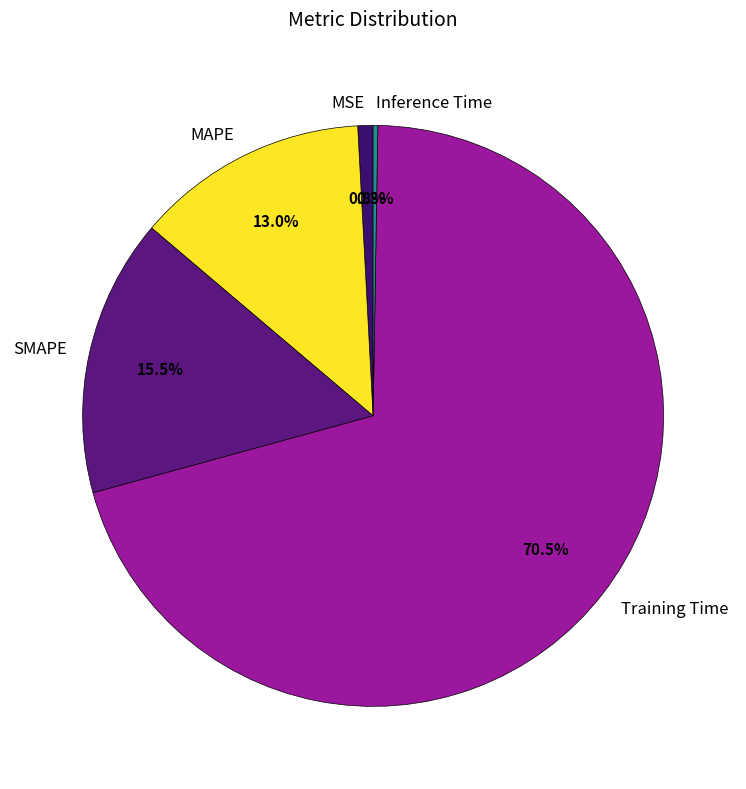

Between SMAPE and Training Time, which is larger?

Training Time